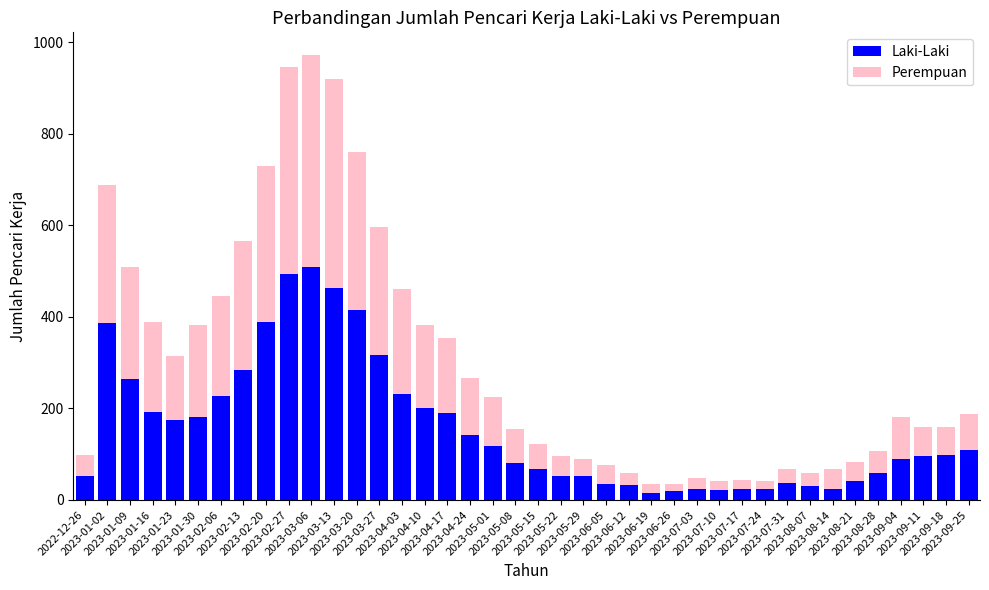

What is the difference between the maximum and second lowest values in the Laki-Laki series?

489